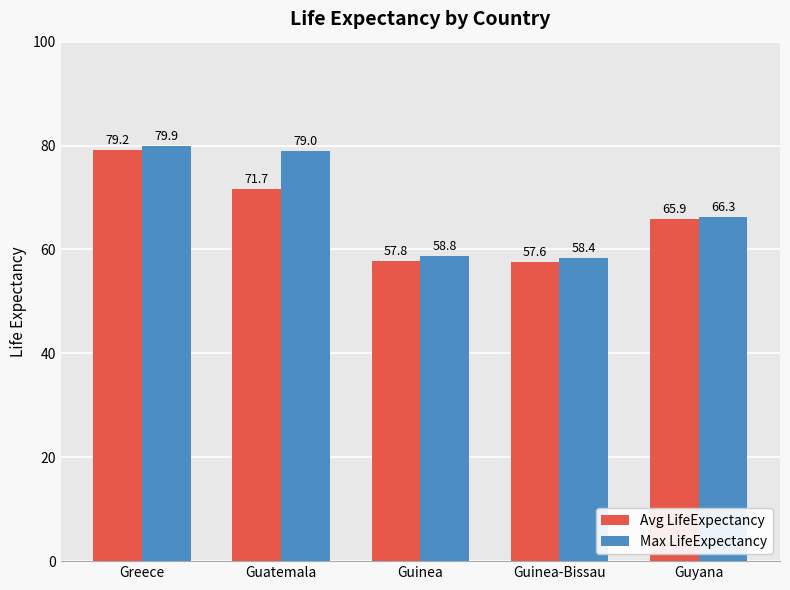

Reading left to right, list all the values displayed in this chart.

Avg LifeExpectancy: 79.2	71.7	57.8	57.6	65.9
Max LifeExpectancy: 79.9	79.0	58.8	58.4	66.3